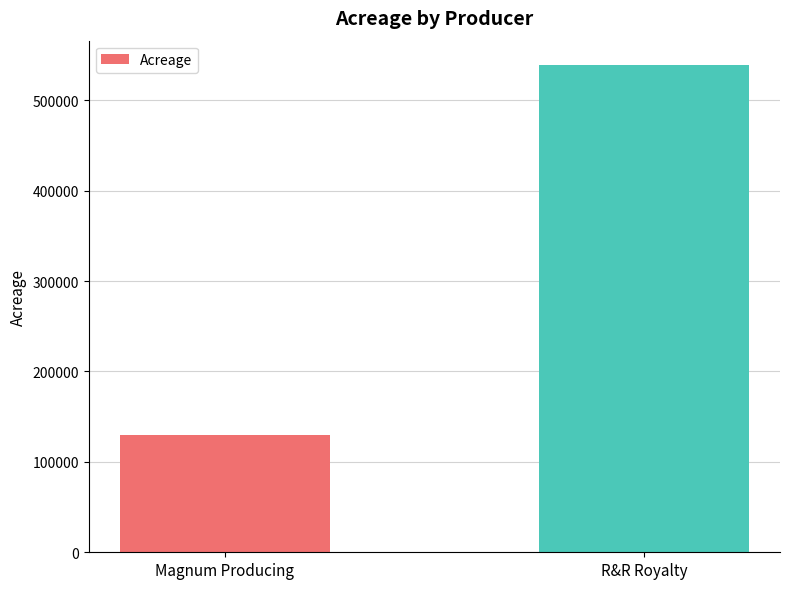

What position from the left is R&R Royalty?

2